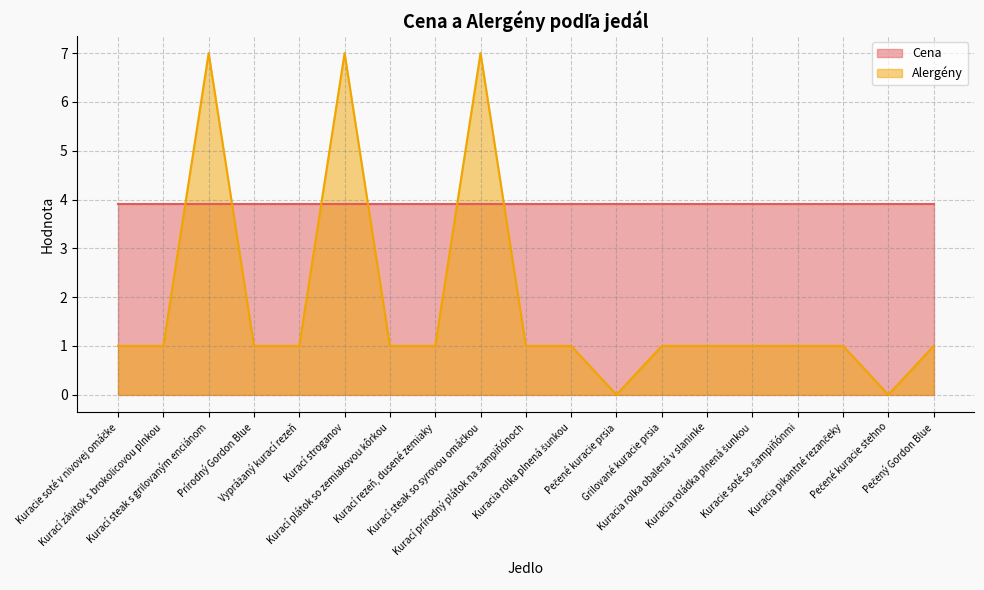

Where is the first local maximum?

Kurací steak s grilovaným enciánom